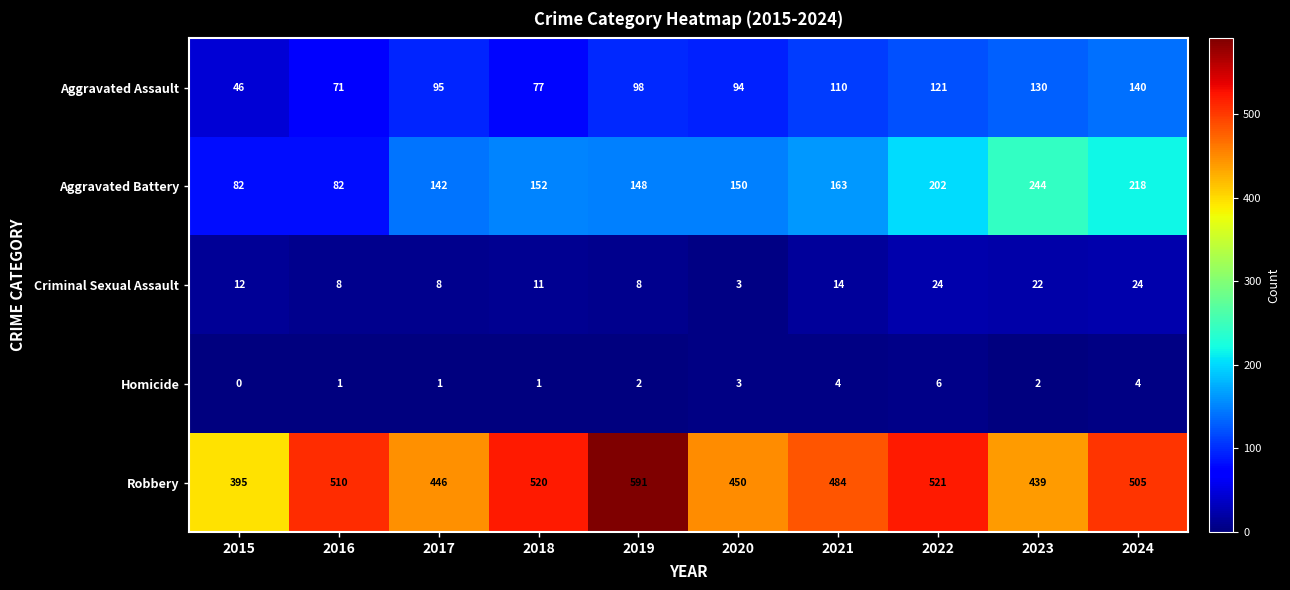

What is the sum of all Robbery values?

4861